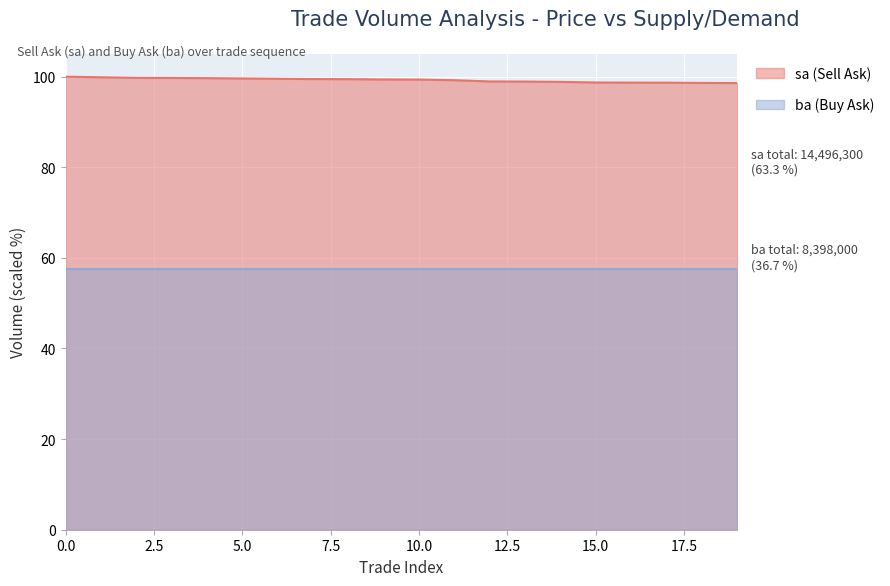

What is the maximum value shown in the chart?

100.0